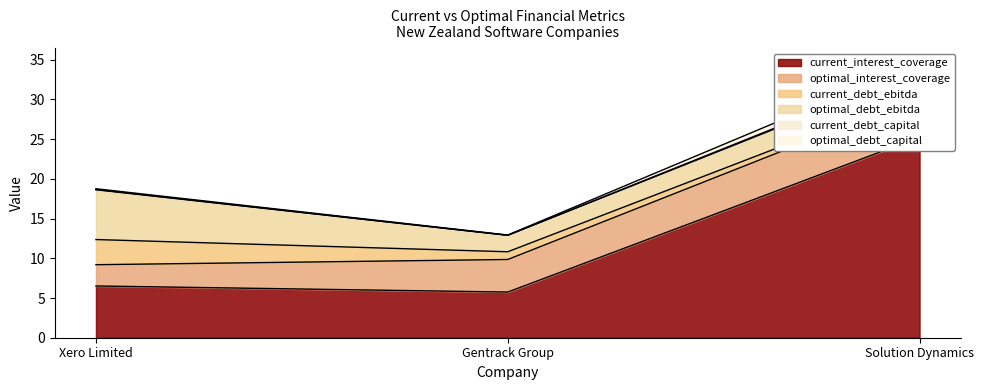

What is the sum of the current_debt_capital values at Solution Dynamics and Gentrack Group?

47.6